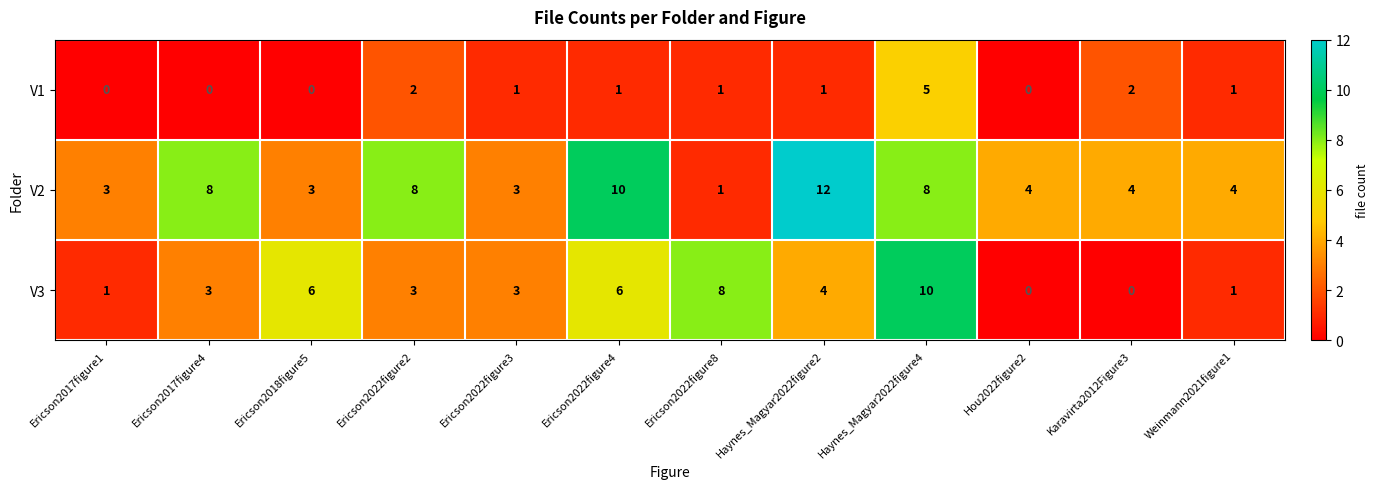

Is it true that V1 equals -2 at Hou2022figure2?

False